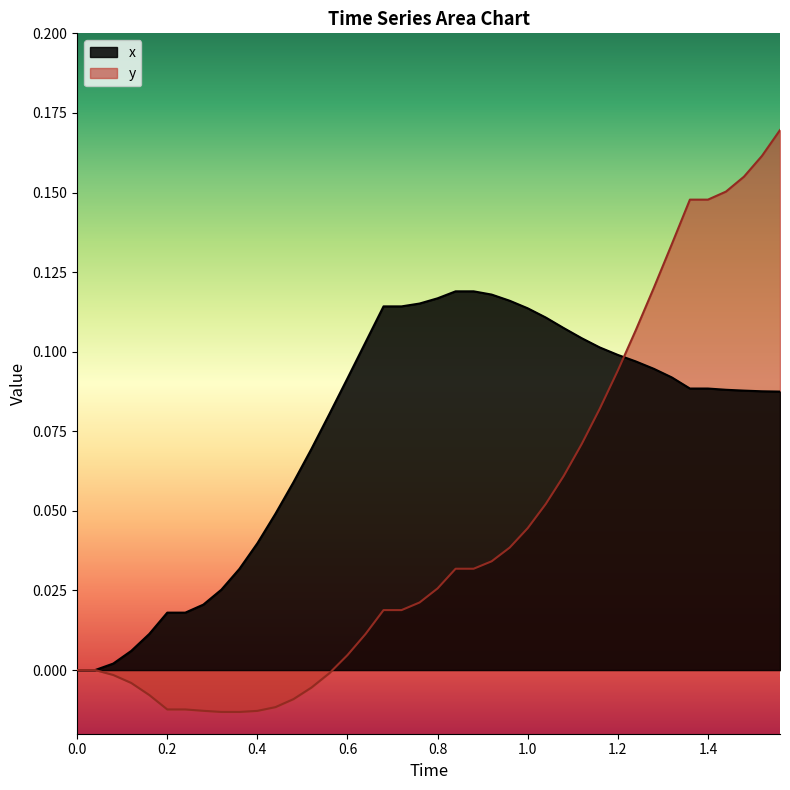

What is the sum of all values?

3.0